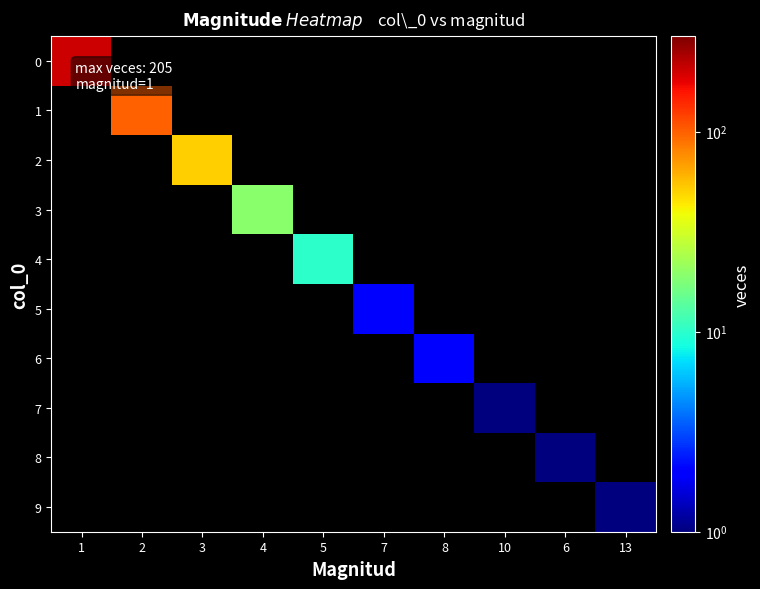

Rank the series at 13 from highest to lowest value.

9, 0, 1, 2, 3, 4, 5, 6, 7, 8